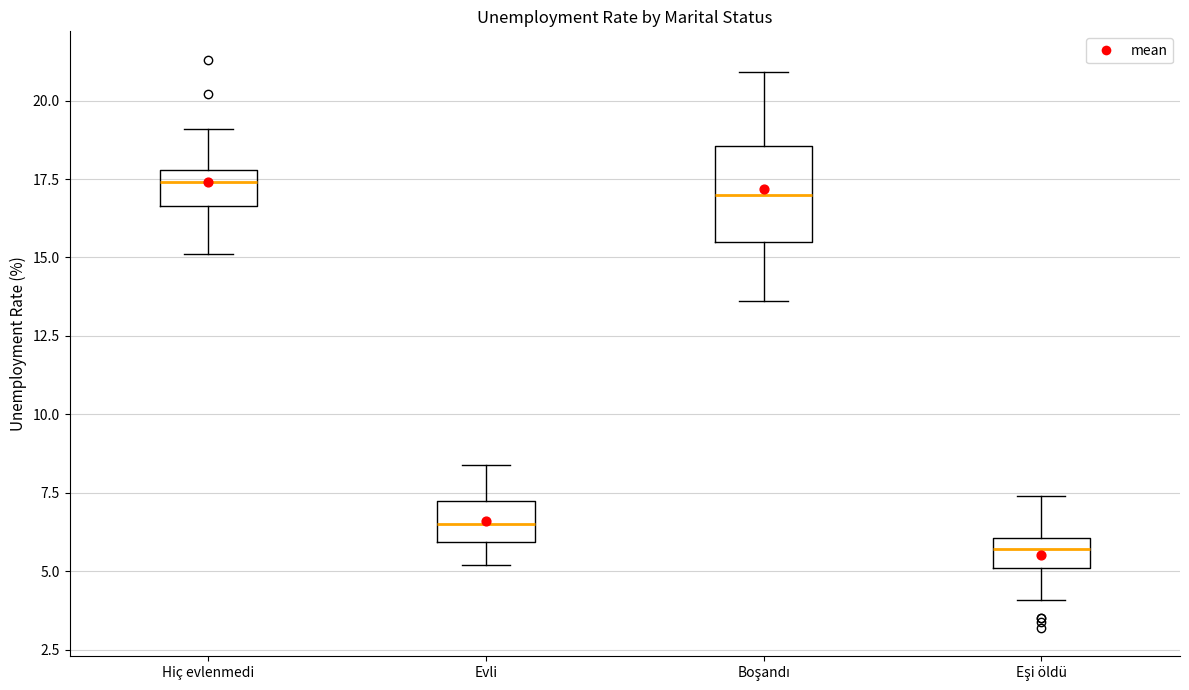

Which box has the lowest median line?

Eşi öldü